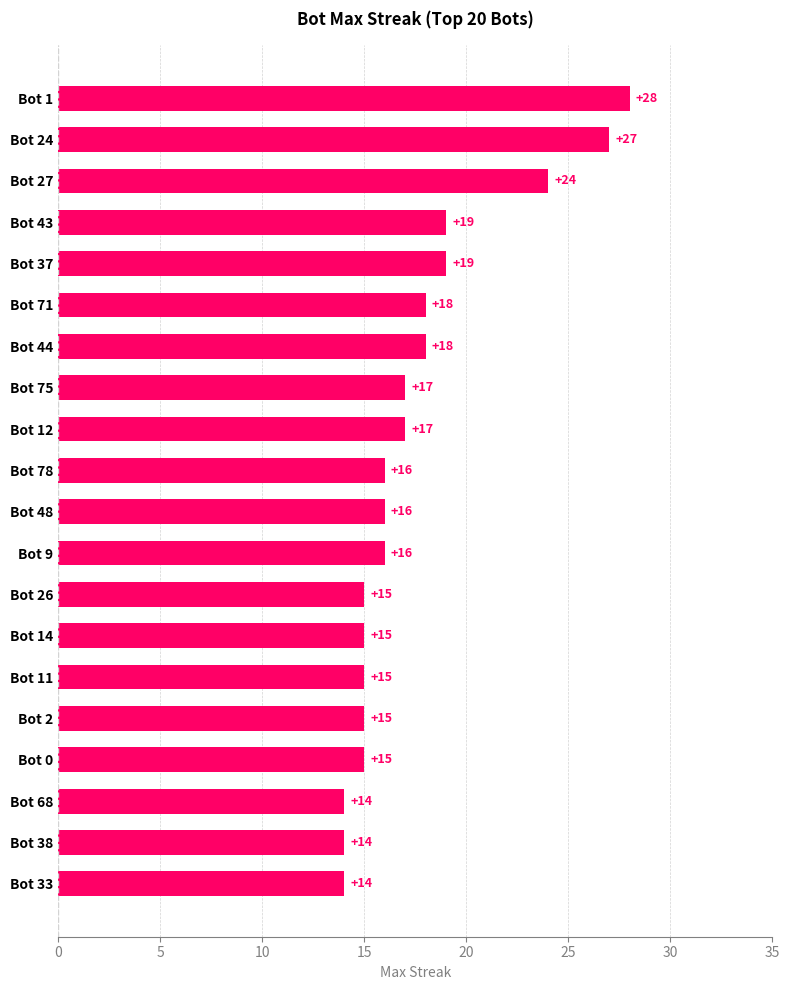

What is the difference between the second highest and second lowest values?

13